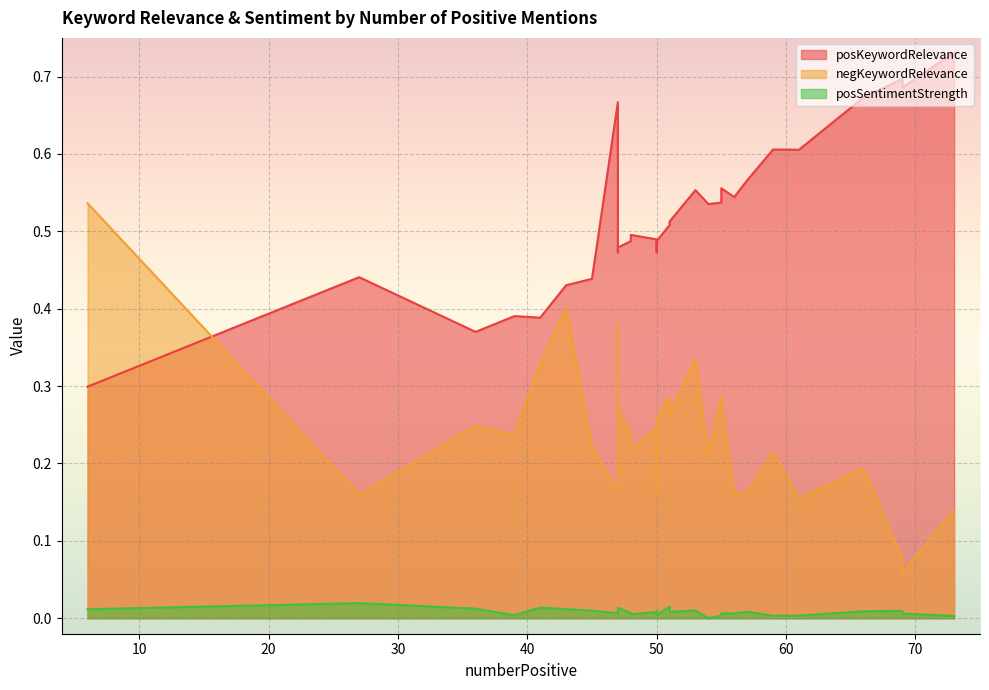

List the labels in order of negKeywordRelevance value, smallest first.

69, 69, 73, 61, 27, 56, 50, 57, 47, 66, 54, 59, 48, 45, 39, 48, 50, 36, 50, 51, 47, 55, 55, 51, 55, 41, 53, 47, 43, 6